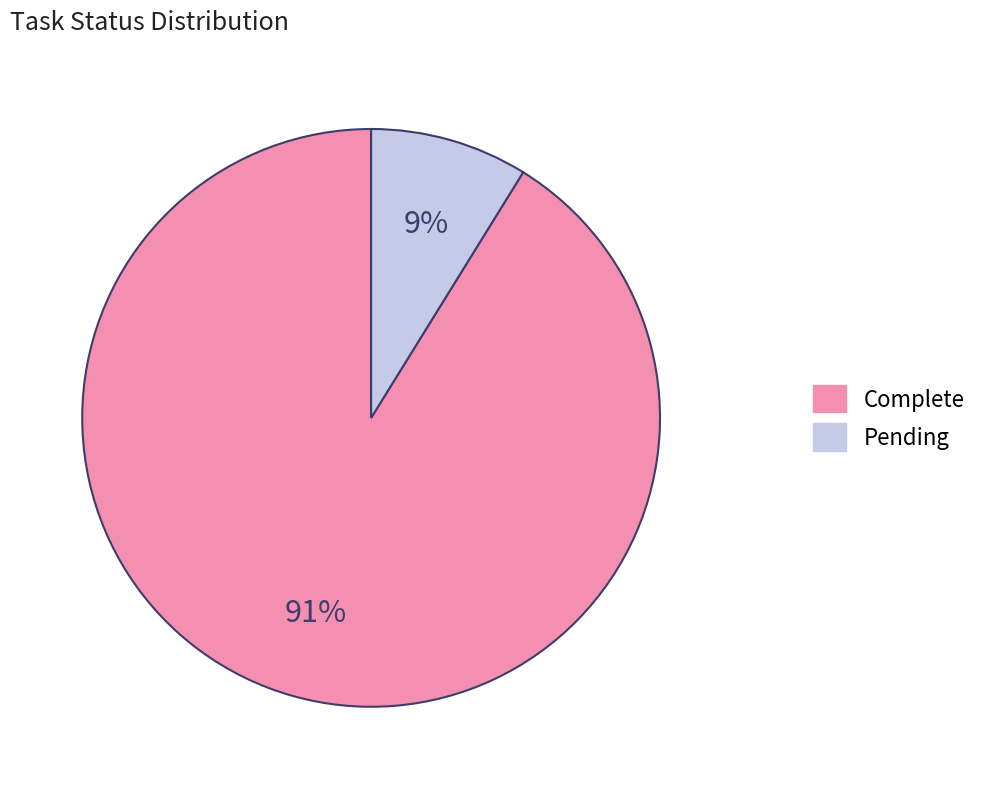

What is the smallest slice in the pie chart?

Pending